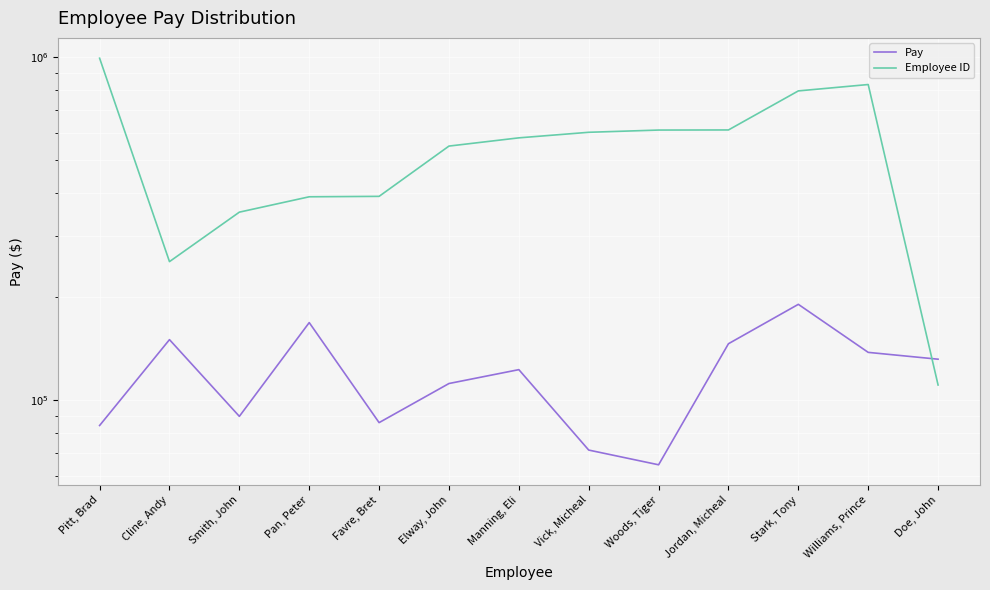

Reading left to right, list all the values displayed in this chart.

Pay: Pitt, Brad=84289	Cline, Andy=149946	Smith, John=89627	Pan, Peter=168114	Favre, Bret=85931	Elway, John=111709	Manning, Eli=122604	Vick, Micheal=71478	Woods, Tiger=64757	Jordan, Micheal=145893	Stark, Tony=190024	Williams, Prince=137670	Doe, John=131505
Employee ID: Pitt, Brad=990678	Cline, Andy=253072	Smith, John=352711	Pan, Peter=391006	Favre, Bret=392128	Elway, John=549457	Manning, Eli=580622	Vick, Micheal=602693	Woods, Tiger=611810	Jordan, Micheal=612235	Stark, Tony=795574	Williams, Prince=830385	Doe, John=110608